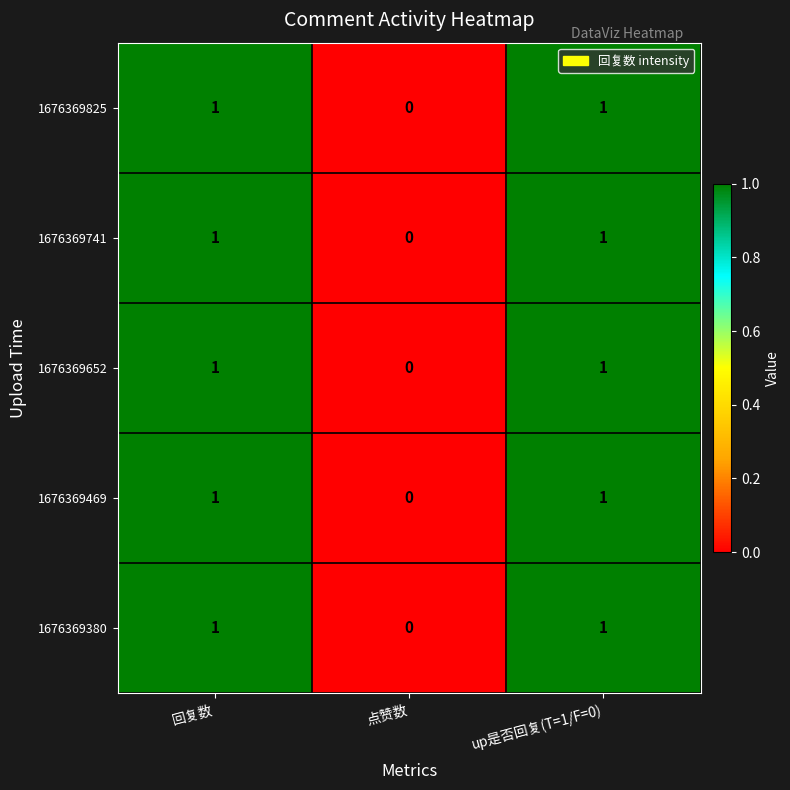

At which label is 1676369741 closest to 0?

点赞数